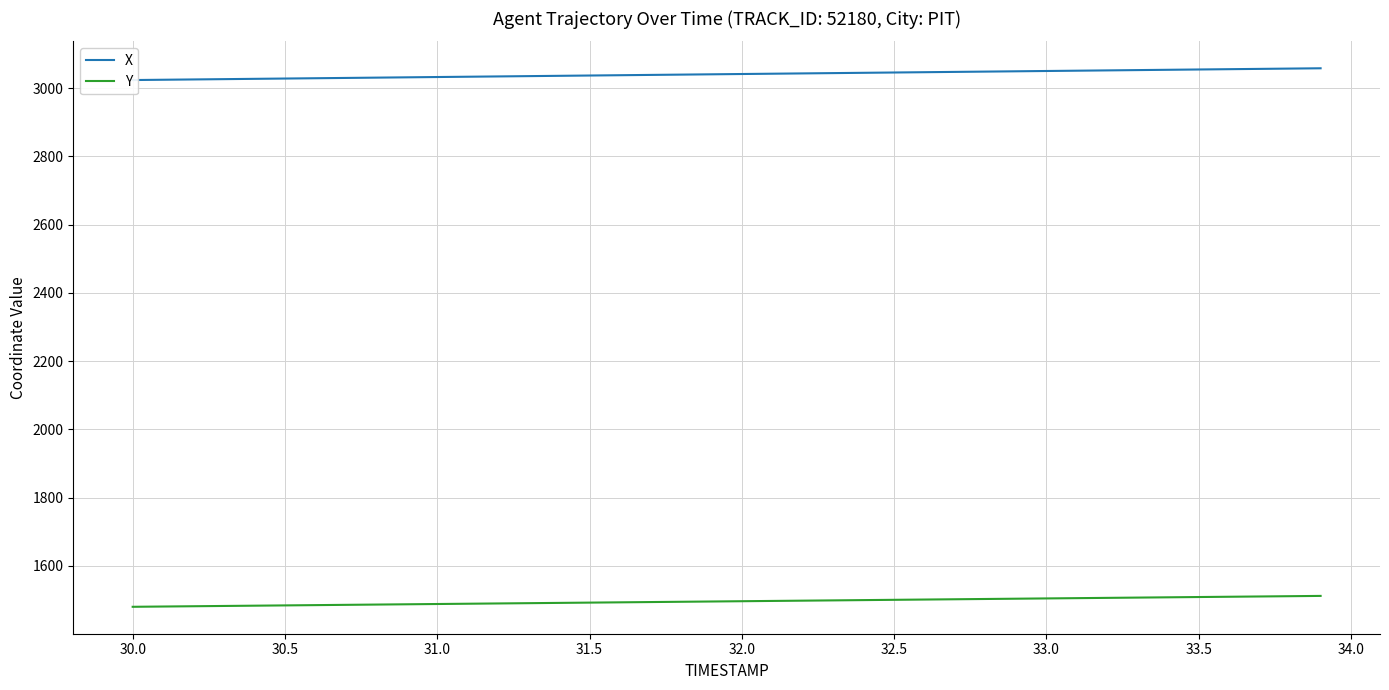

Reading left to right, what are all the values shown in this chart?

X: 3023.7	3024.6	3025.5	3026.4	3027.2	3028.1	3029.0	3029.9	3030.8	3031.7	3032.6	3033.4	3034.3	3035.2	3036.1	3037.0	3037.9	3038.8	3039.6	3040.5	3041.4	3042.3	3043.2	3044.1	3044.9	3045.8	3046.7	3047.6	3048.5	3049.3	3050.2	3051.1	3052.0	3052.9	3053.8	3054.7	3055.5	3056.4	3057.3	3058.2
Y: 1480.2	1481.0	1481.8	1482.7	1483.5	1484.3	1485.1	1485.9	1486.7	1487.5	1488.4	1489.2	1490.0	1490.8	1491.6	1492.5	1493.3	1494.1	1494.9	1495.7	1496.5	1497.4	1498.2	1499.0	1499.8	1500.6	1501.5	1502.3	1503.1	1503.9	1504.7	1505.5	1506.4	1507.2	1508.0	1508.8	1509.6	1510.5	1511.3	1512.1